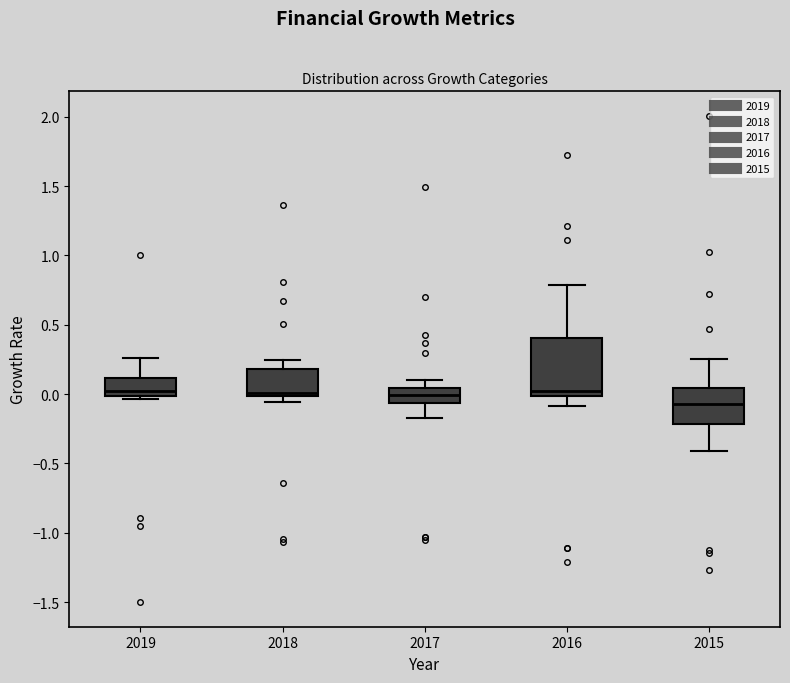

Which box is the tallest, from its lower edge to its upper edge?

2016